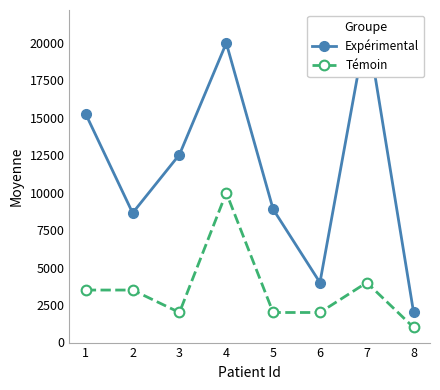

At which label is Témoin closest to 5500?

7